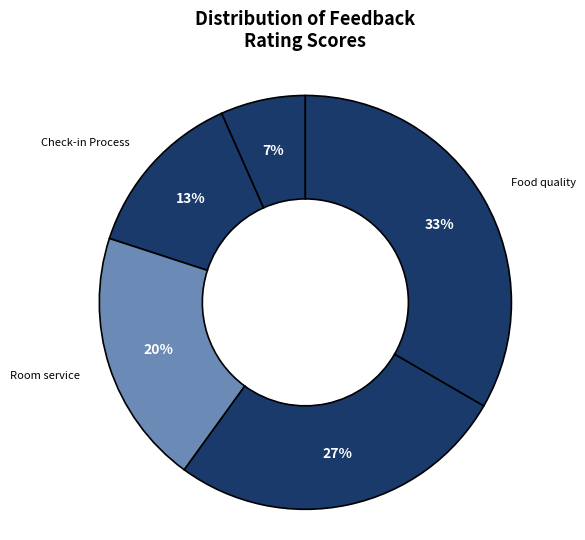

How many segments does this pie chart have?

5